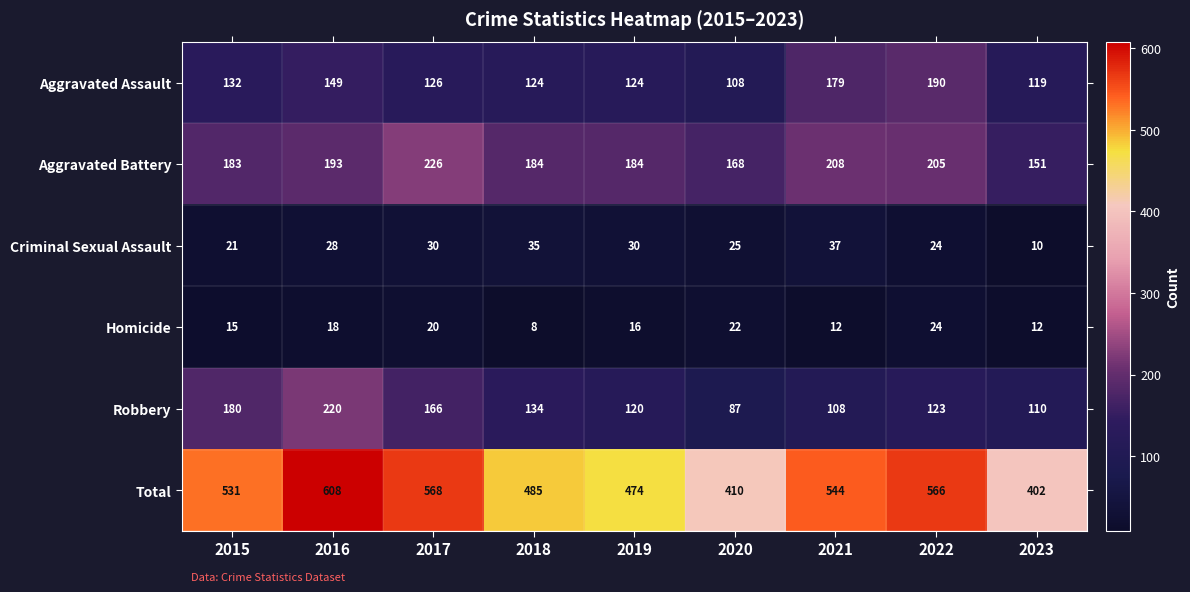

The value of Robbery at 2021 is 108. True or false?

True